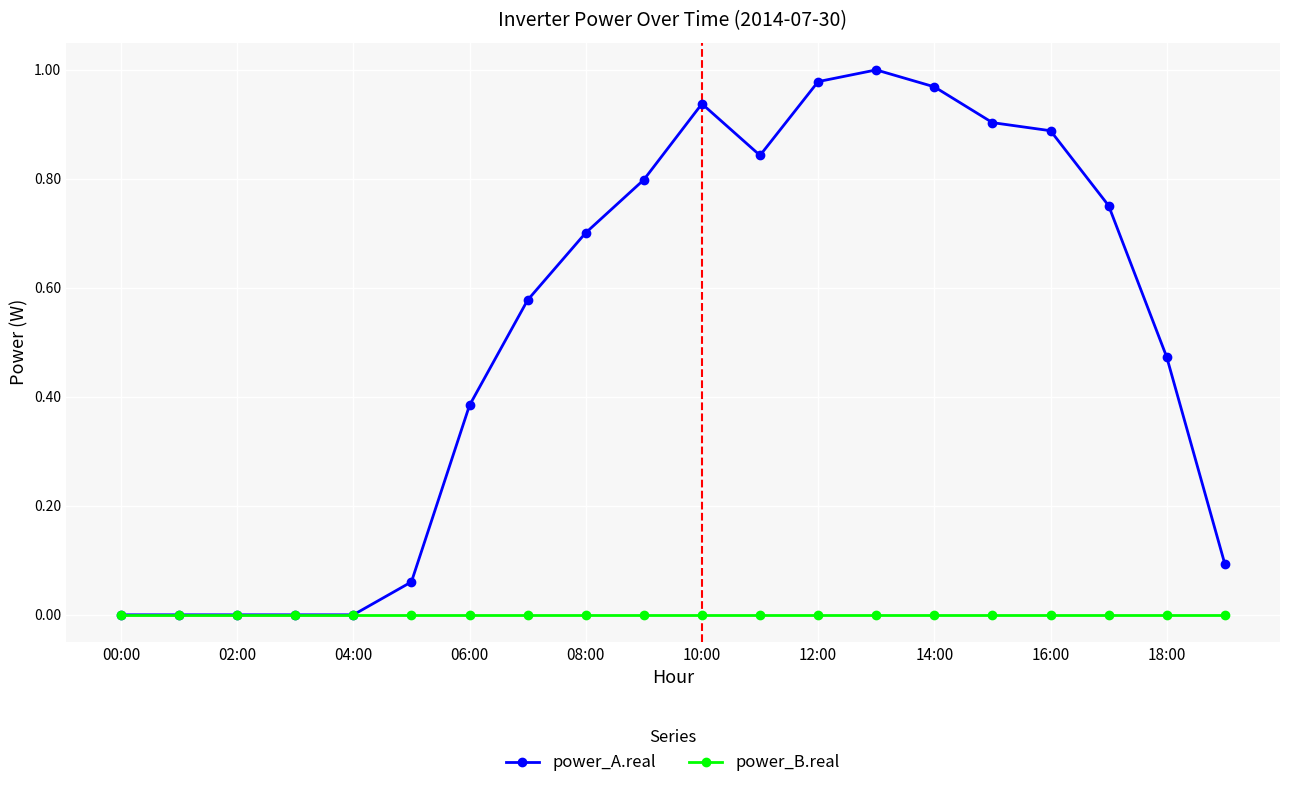

Which series has the widest spread of values?

power_A.real